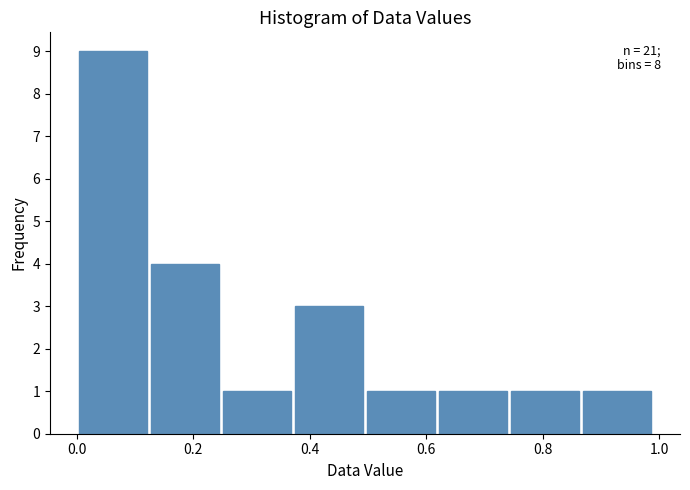

Which range on the x-axis has the tallest bar?

0.00 to 0.12